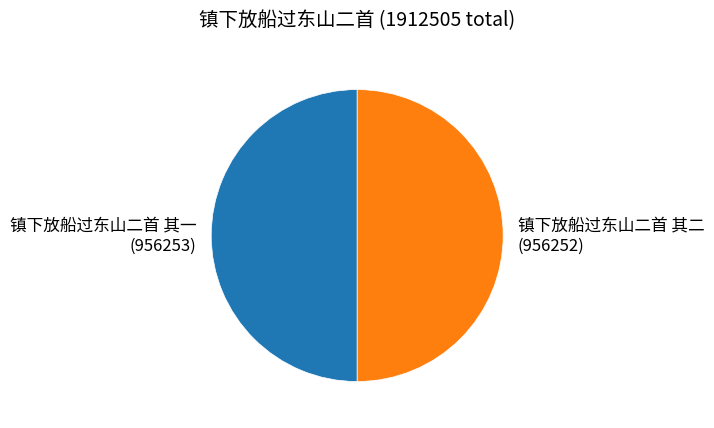

True or false: 镇下放船过东山二首 其二 accounts for 50% of the total.

True